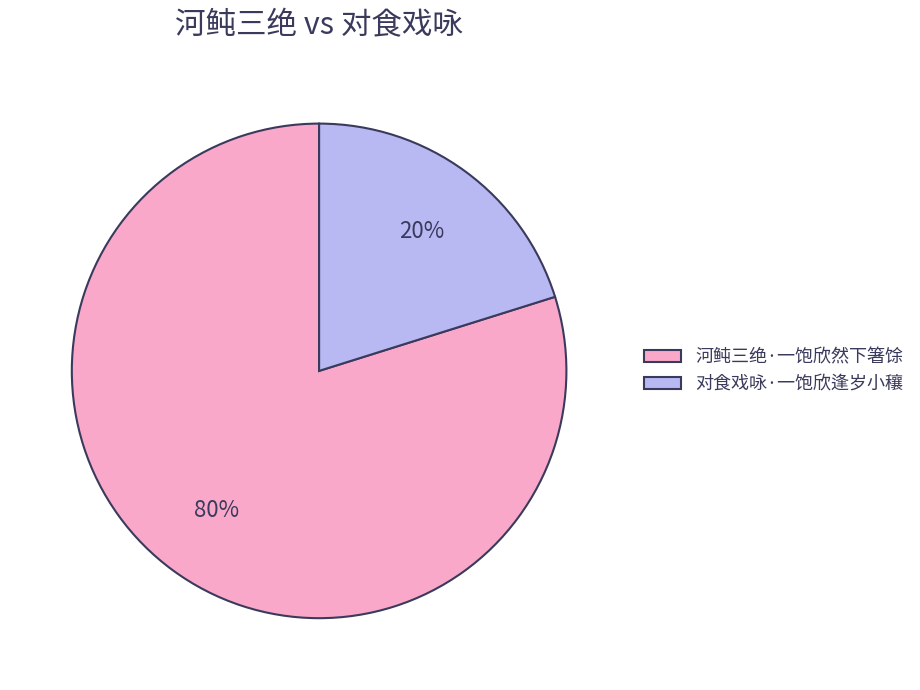

Which slice represents more than half of the pie?

河鲀三绝·一饱欣然下箸馀